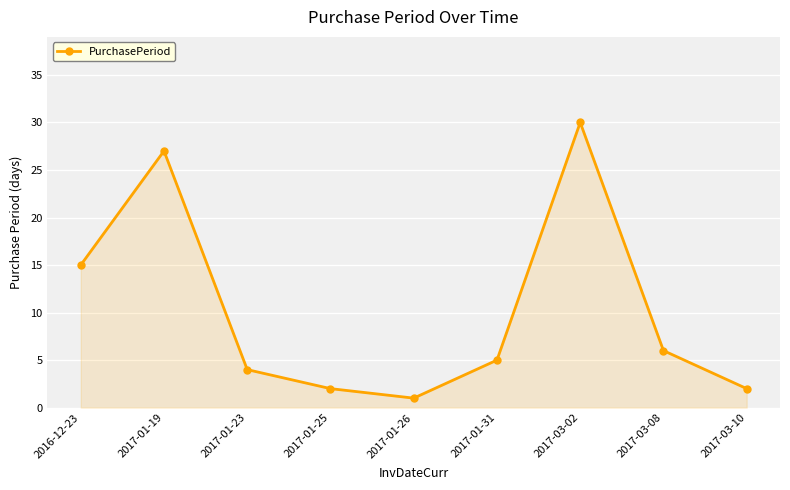

What is the sum of all values?

92